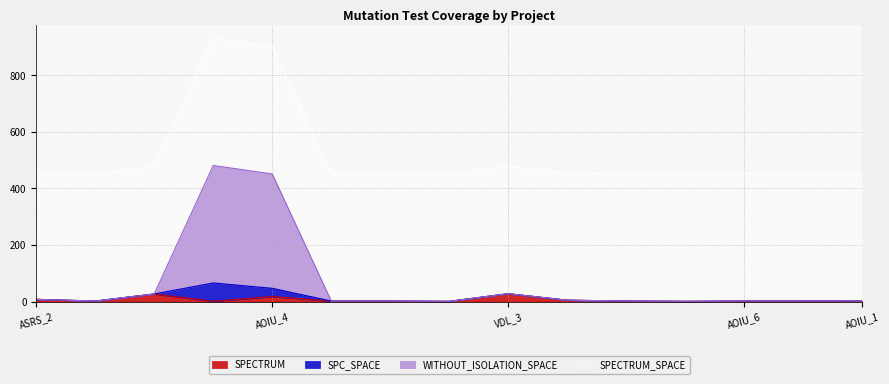

What is the highest value of the SPECTRUM series?

28